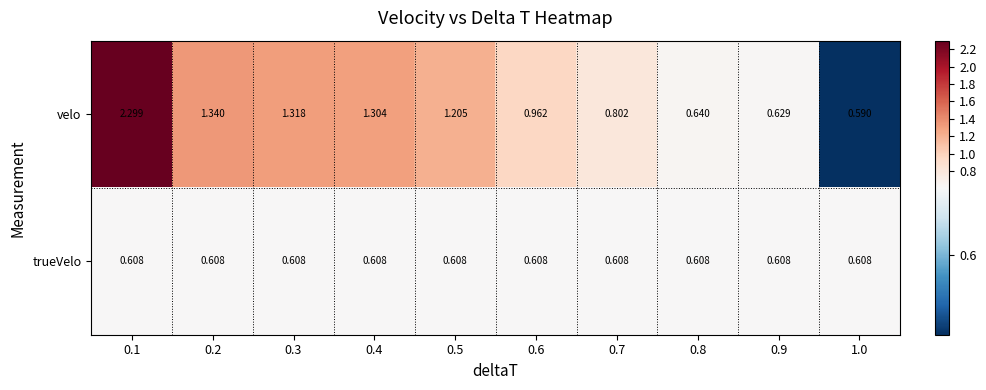

Between 0.2 and 0.8, which series saw the biggest shift?

velo